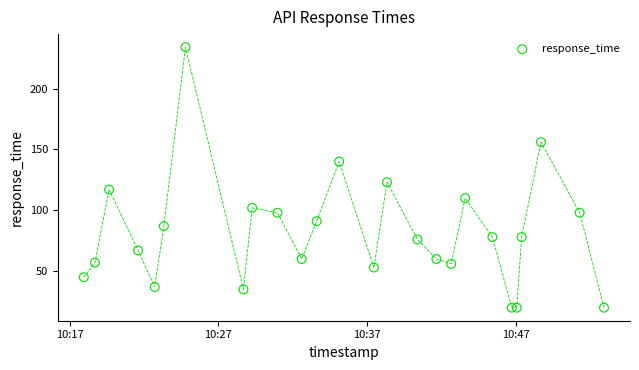

What Y value in the scatter plot is closest to 127?

123